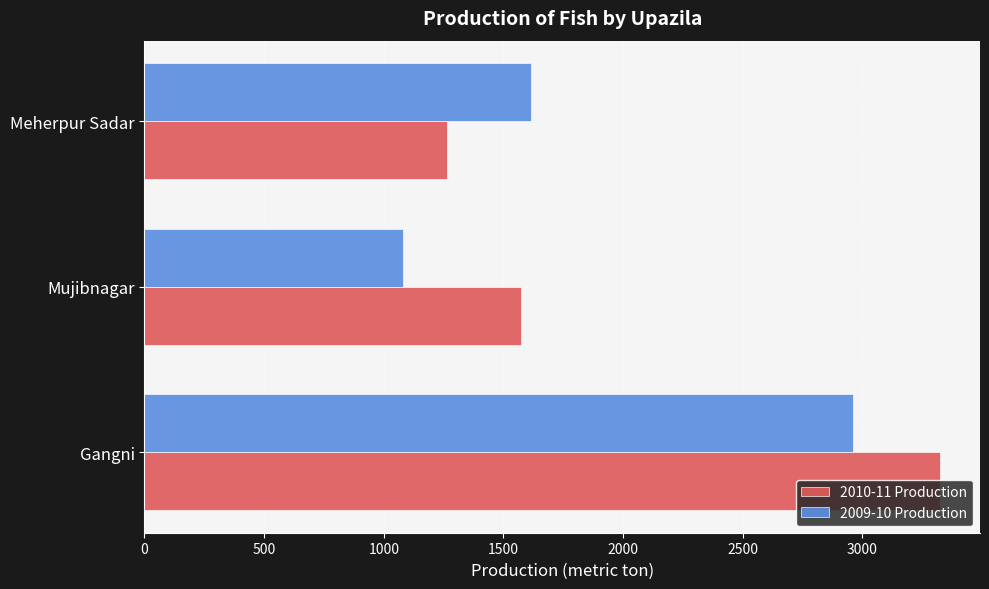

What is the difference between the maximum and minimum values in the 2009-10 Production series?

1878.5